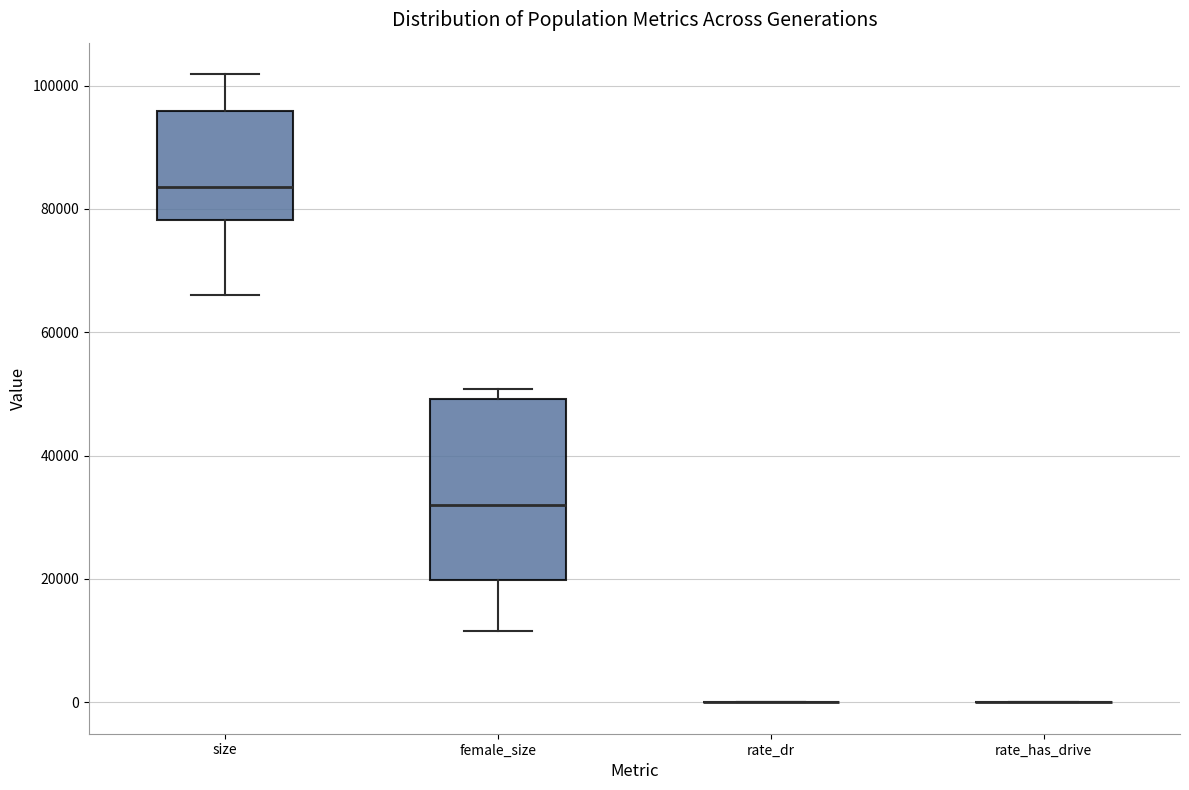

Reading left to right, transcribe this box plot: for each box, give where its median line is, the range the box spans, and where its two whiskers end, as read against the y-axis. The values are not printed on the chart, so give them approximately, as read against the axis.

size: median 84000, box 78000 to 96000, whiskers 66000 to 102000
female_size: median 32000, box 20000 to 50000, whiskers 12000 to 50000 (just above the box's upper edge)
rate_dr: box collapsed to a line at 0, whiskers 0 to 0
rate_has_drive: box collapsed to a line at 0, whiskers 0 to 0